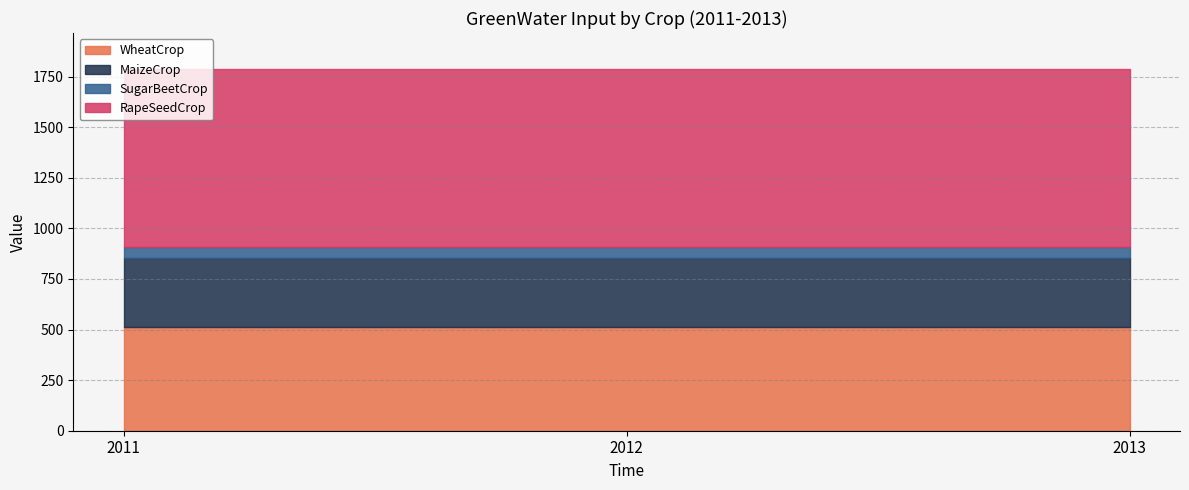

List the series in order of their overall mean, lowest first.

SugarBeetCrop, MaizeCrop, WheatCrop, RapeSeedCrop